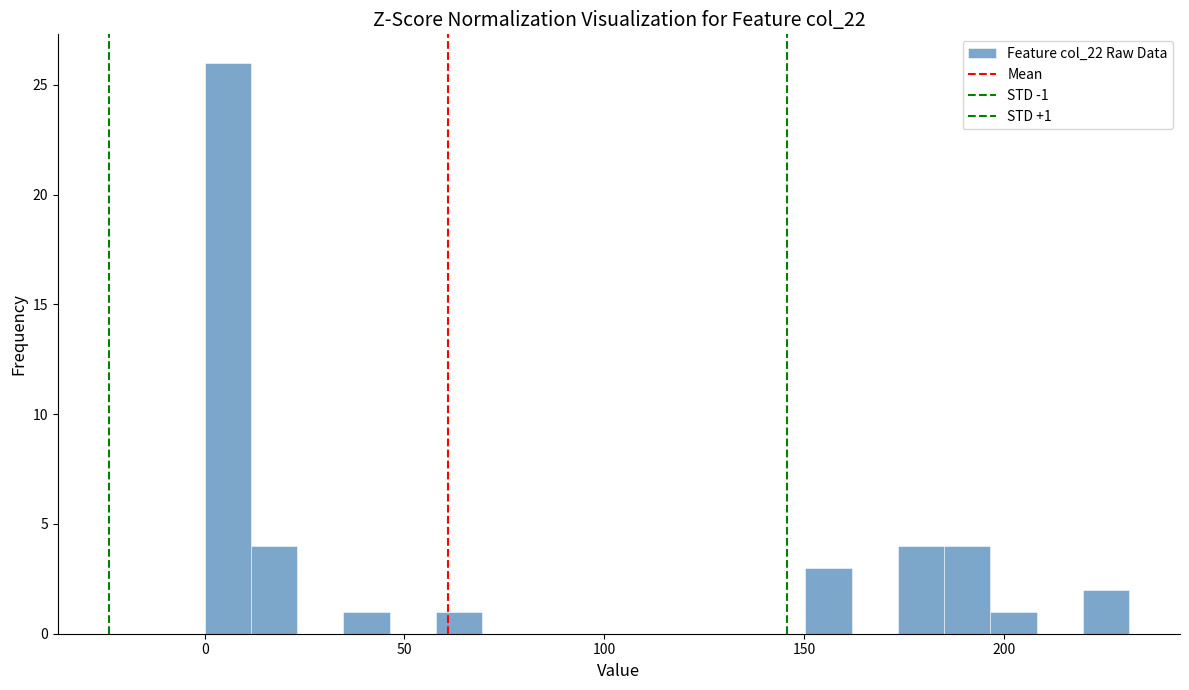

Around what value on the x-axis is the tallest bar? Give the approximate position of its centre, as read against the axis.

5